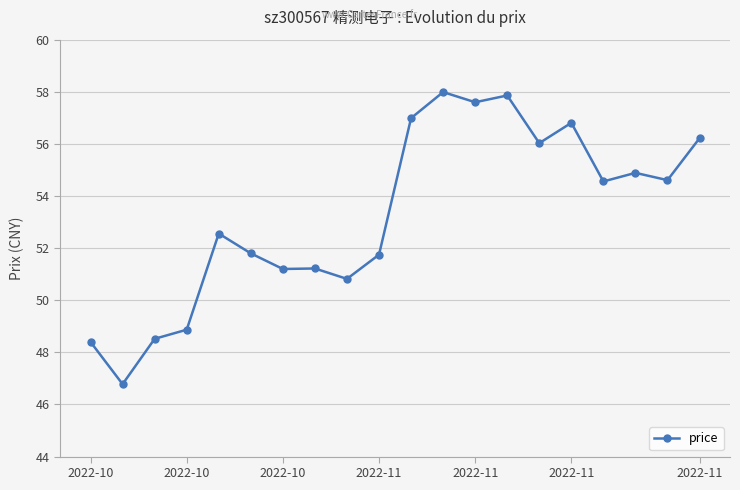

What is the difference between the second highest and minimum values?

11.1